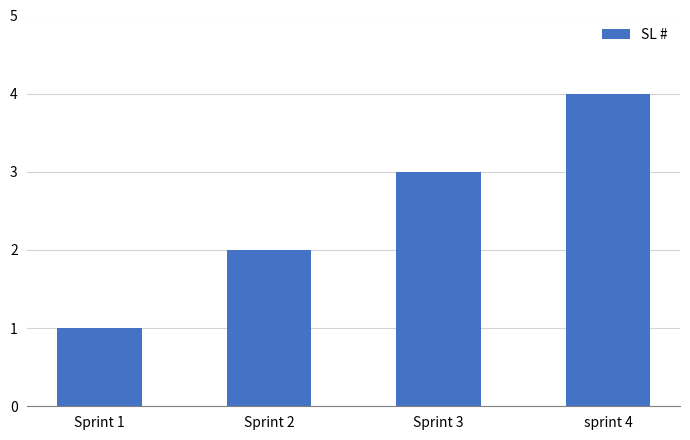

At which category does the chart reach its minimum across all series?

Sprint 1